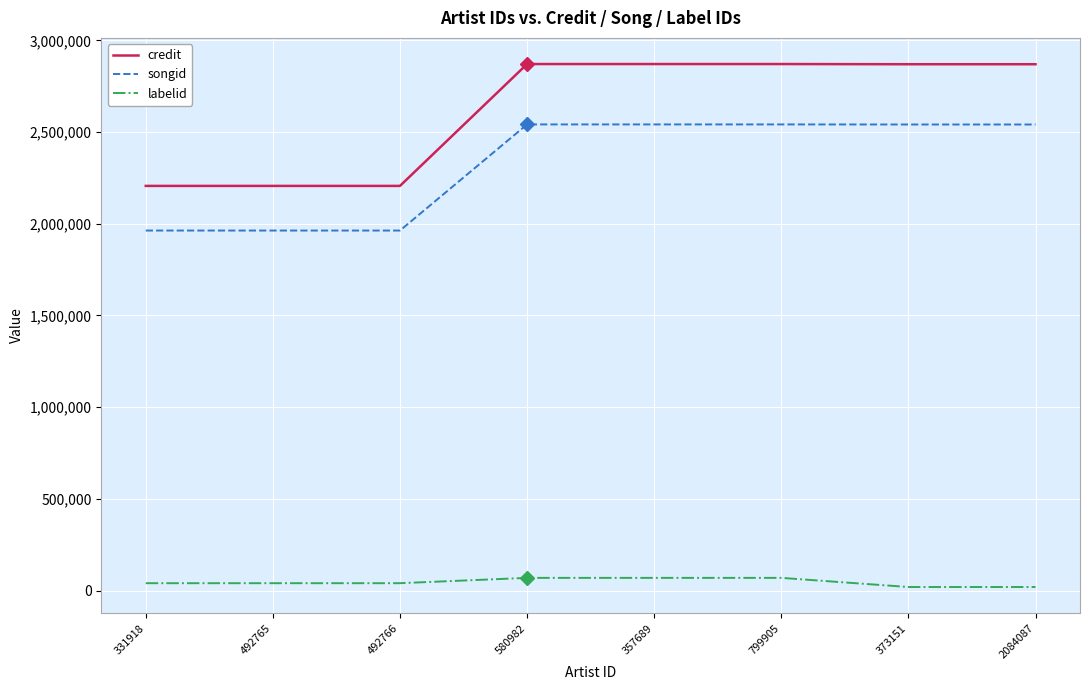

True or false: songid and credit cross at least once.

False